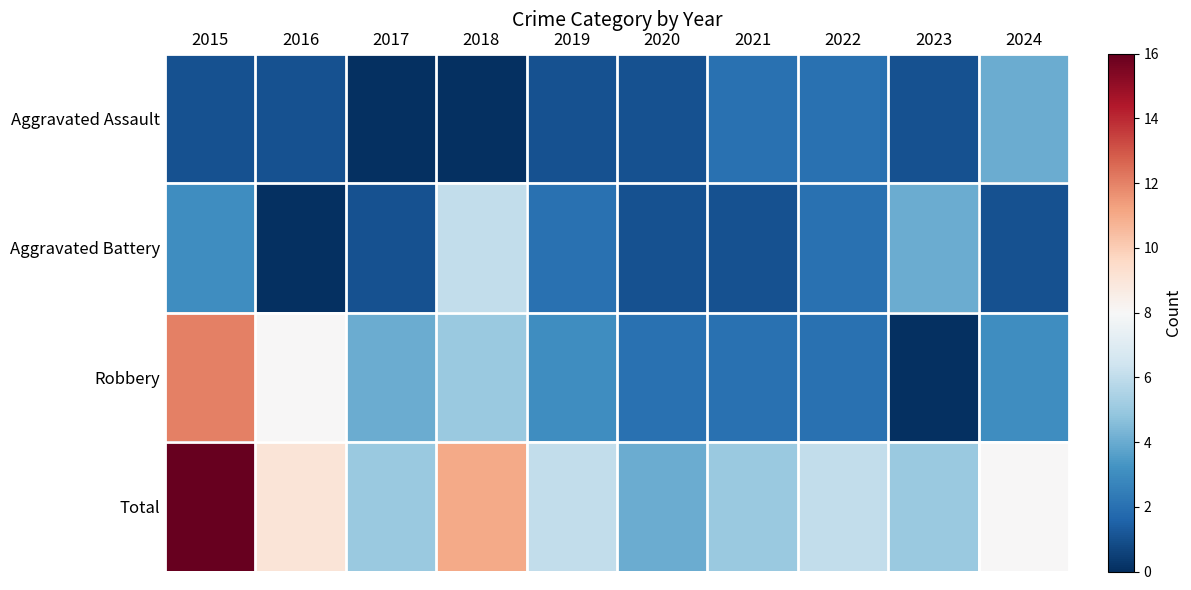

At 2017, list the series in order from largest to smallest.

Total, Robbery, Aggravated Battery, Aggravated Assault